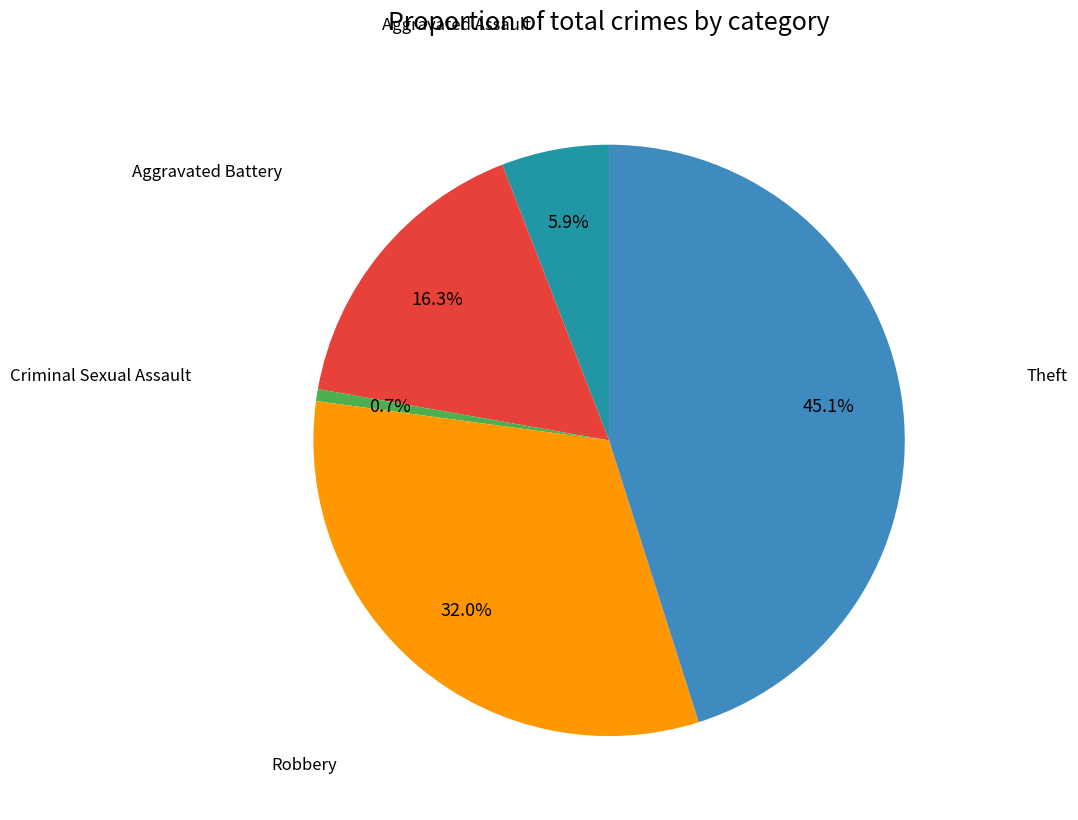

Is there a majority slice in this chart?

No